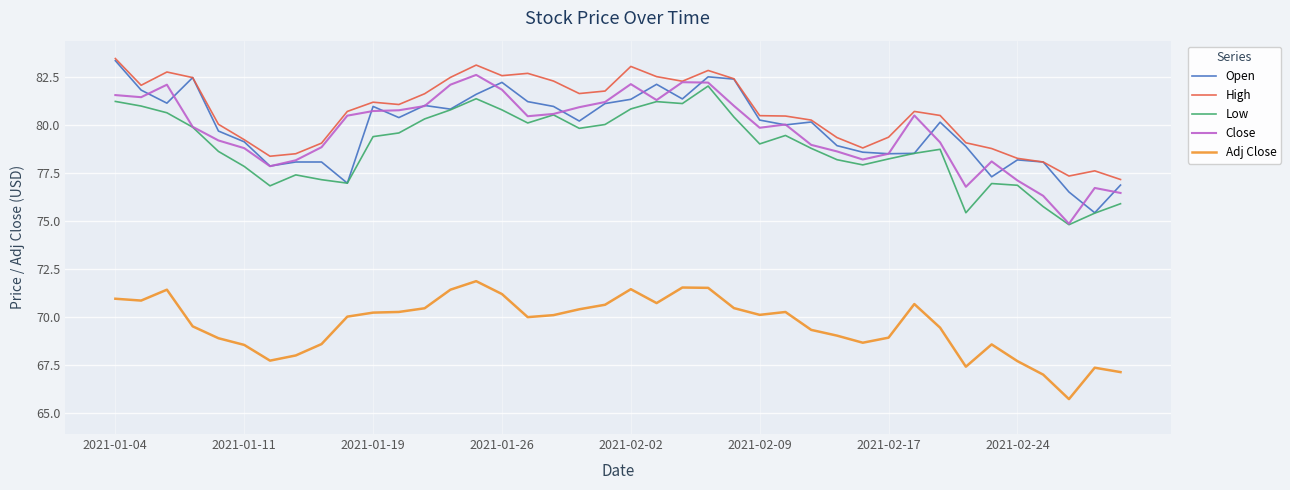

What is the highest value of the Close series?

82.6